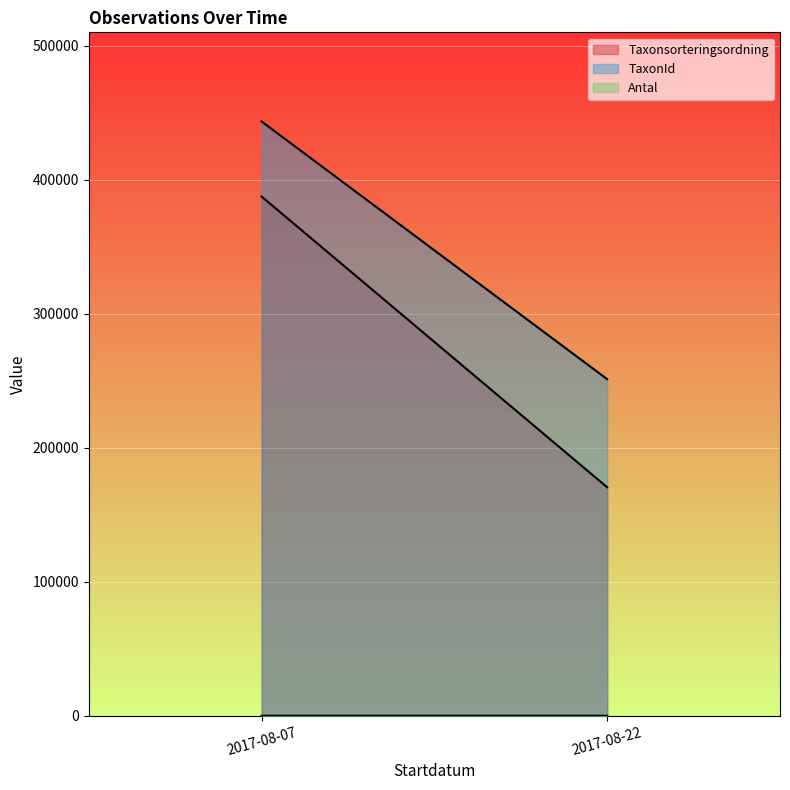

What are all the series names shown in the legend?

Taxonsorteringsordning, TaxonId, Antal